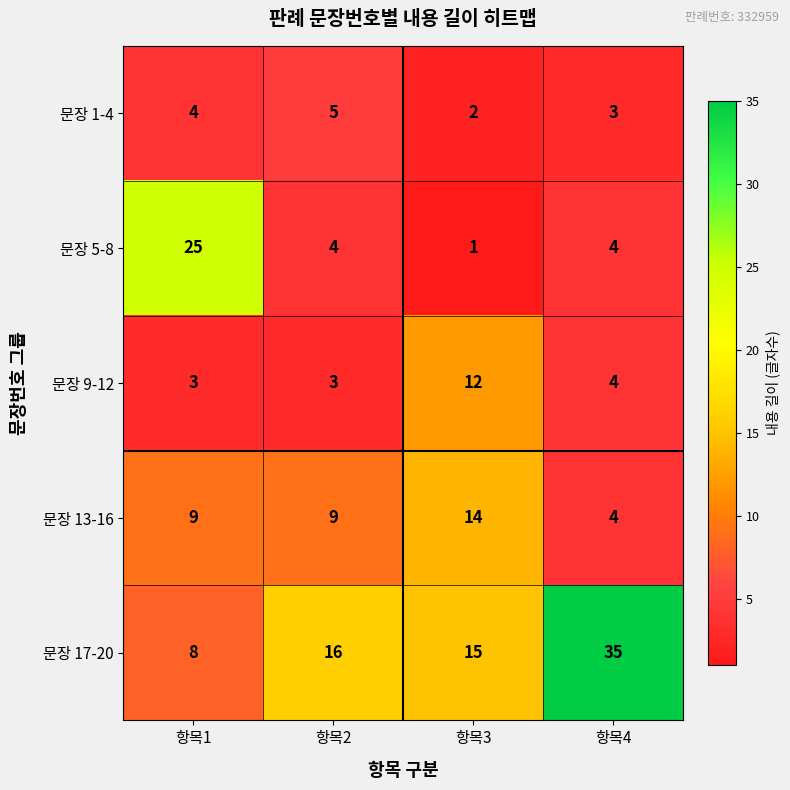

The value of 문장 9-12 at 항목3 is 17. True or false?

False